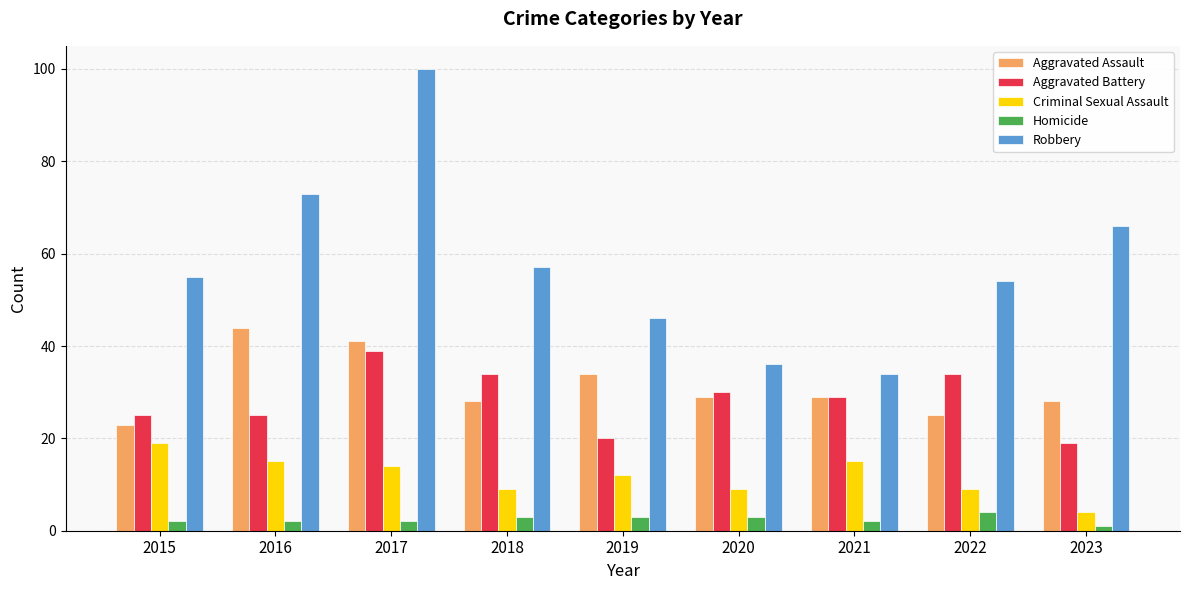

Where does the Aggravated Battery series first go above 29?

2017